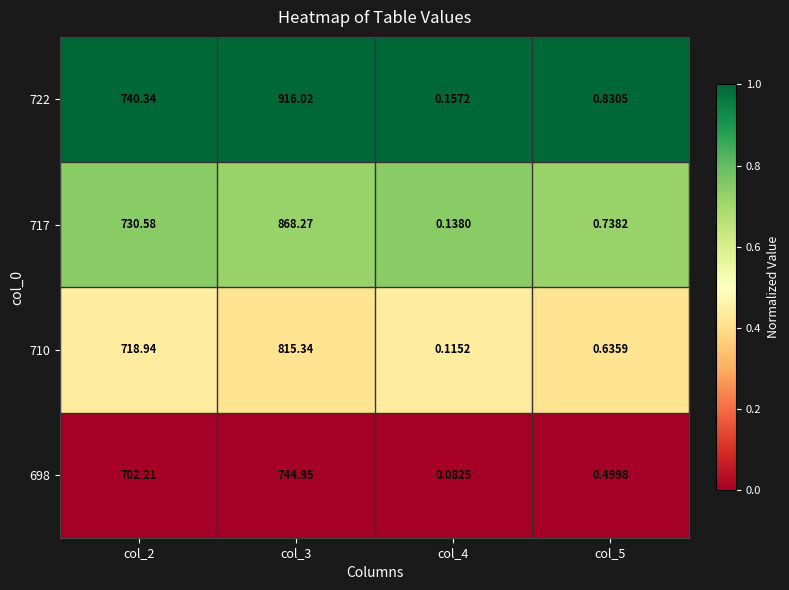

Is the value of 698 at col_4 greater than the value of 710 at col_3?

No